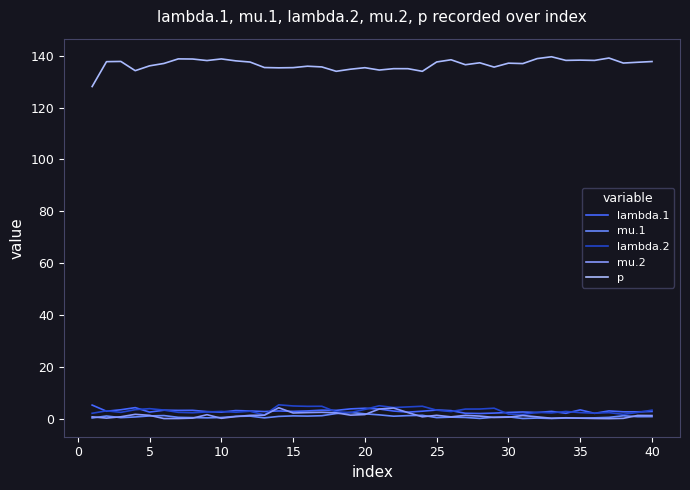

What are all the series names shown in the legend?

lambda.1, mu.1, lambda.2, mu.2, p